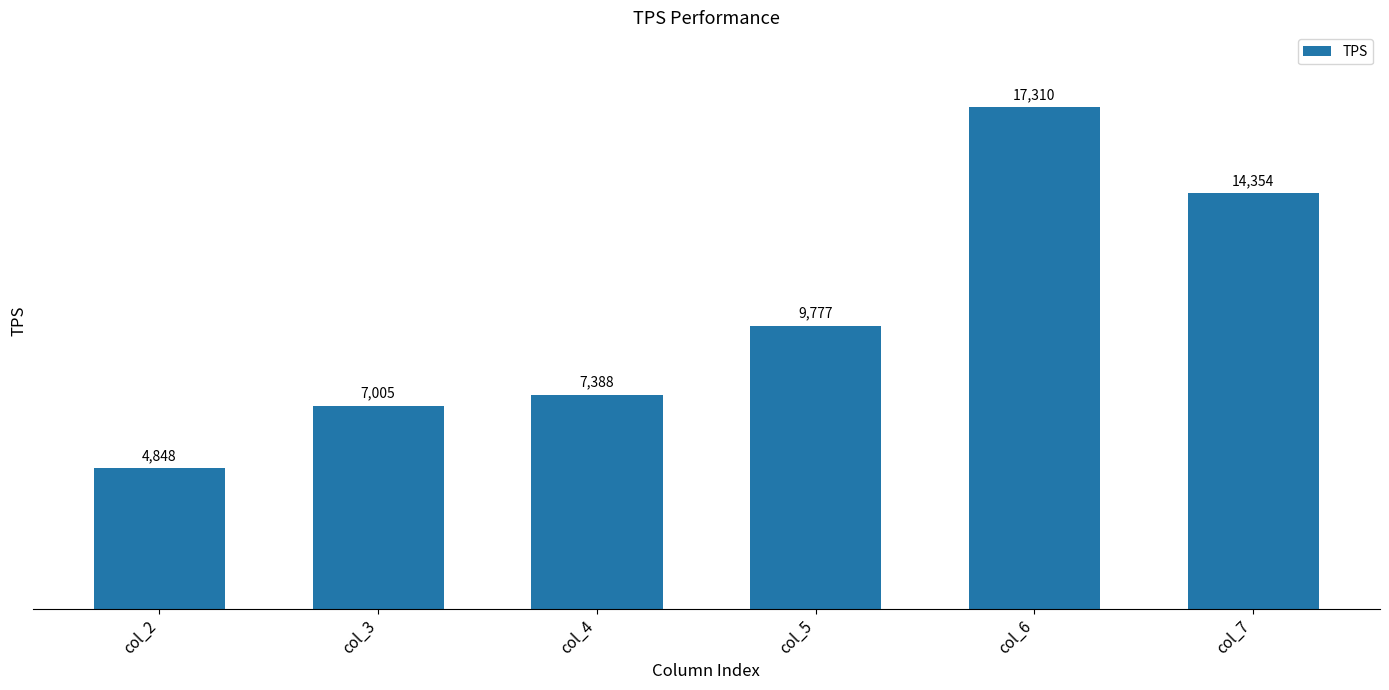

The chart shows a value of 17310 at col_6. True or false?

True